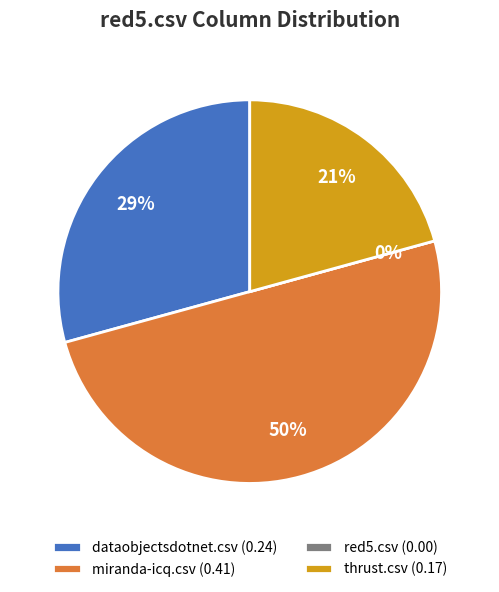

The thrust.csv slice represents 21% of the pie. True or false?

True